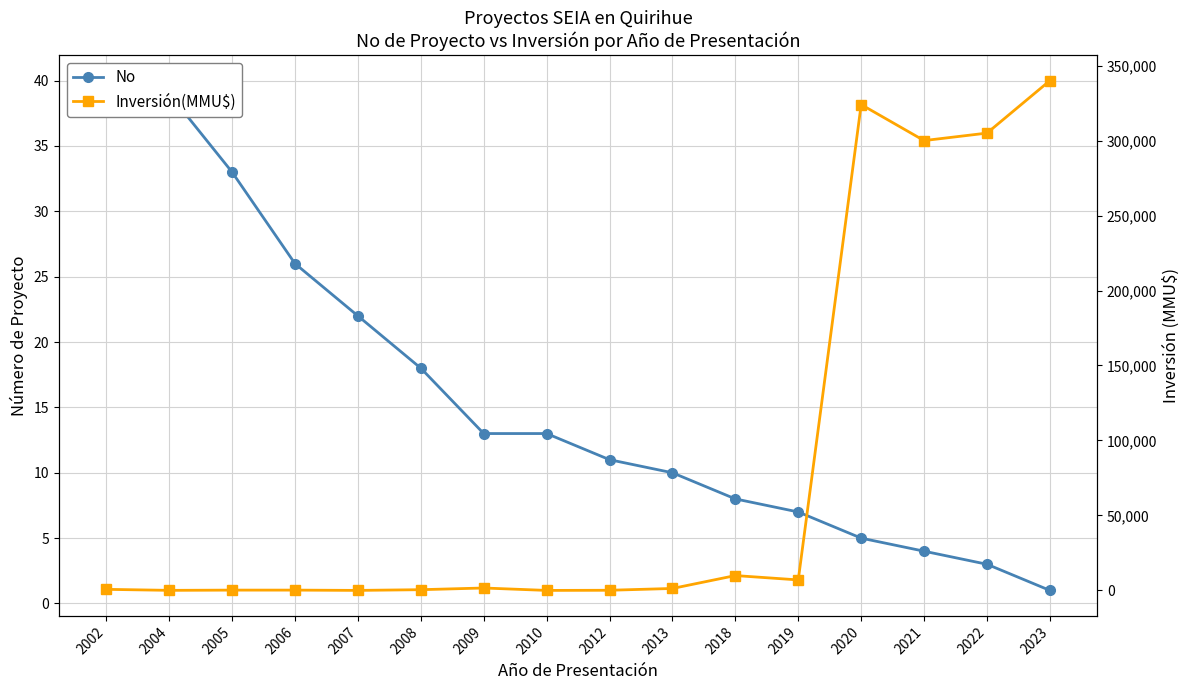

The value of No at 2013 is 10. True or false?

True